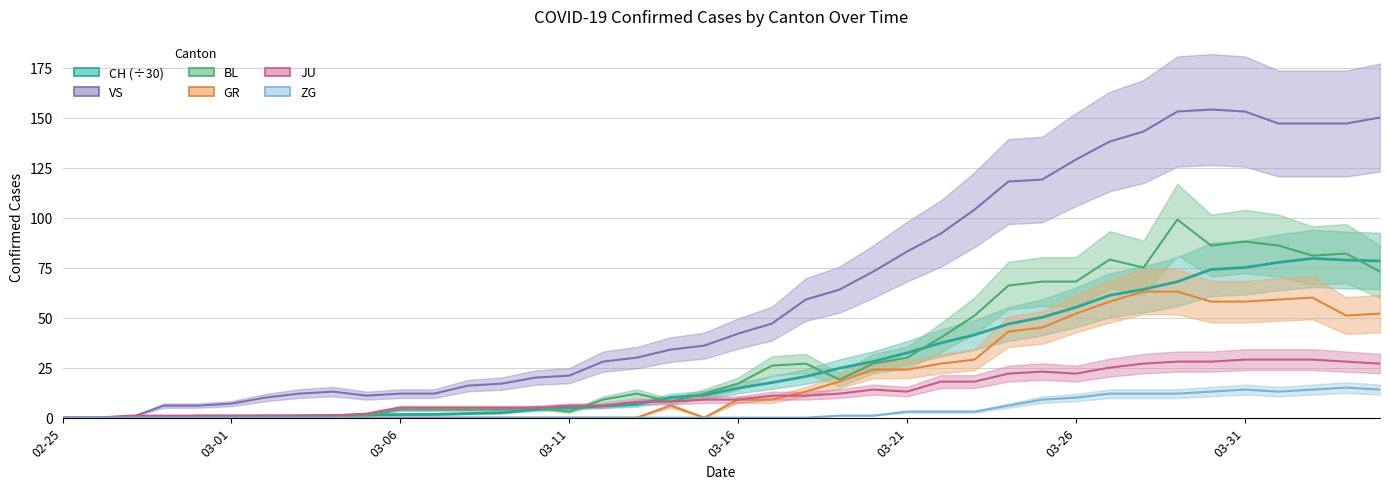

How many interior local peaks does the CH series have?

1